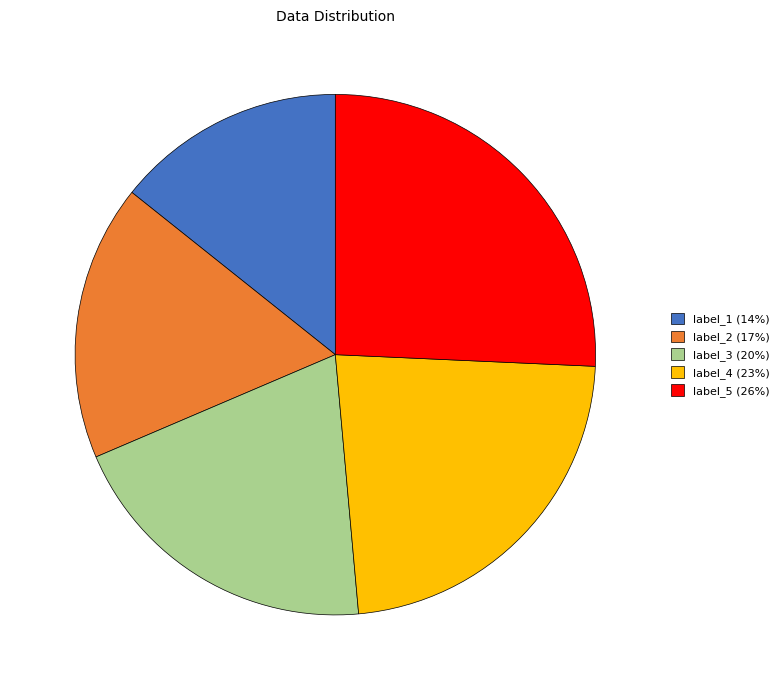

What is the ratio of the value at label_1 (14%) to the value at label_5 (26%)?

0.6